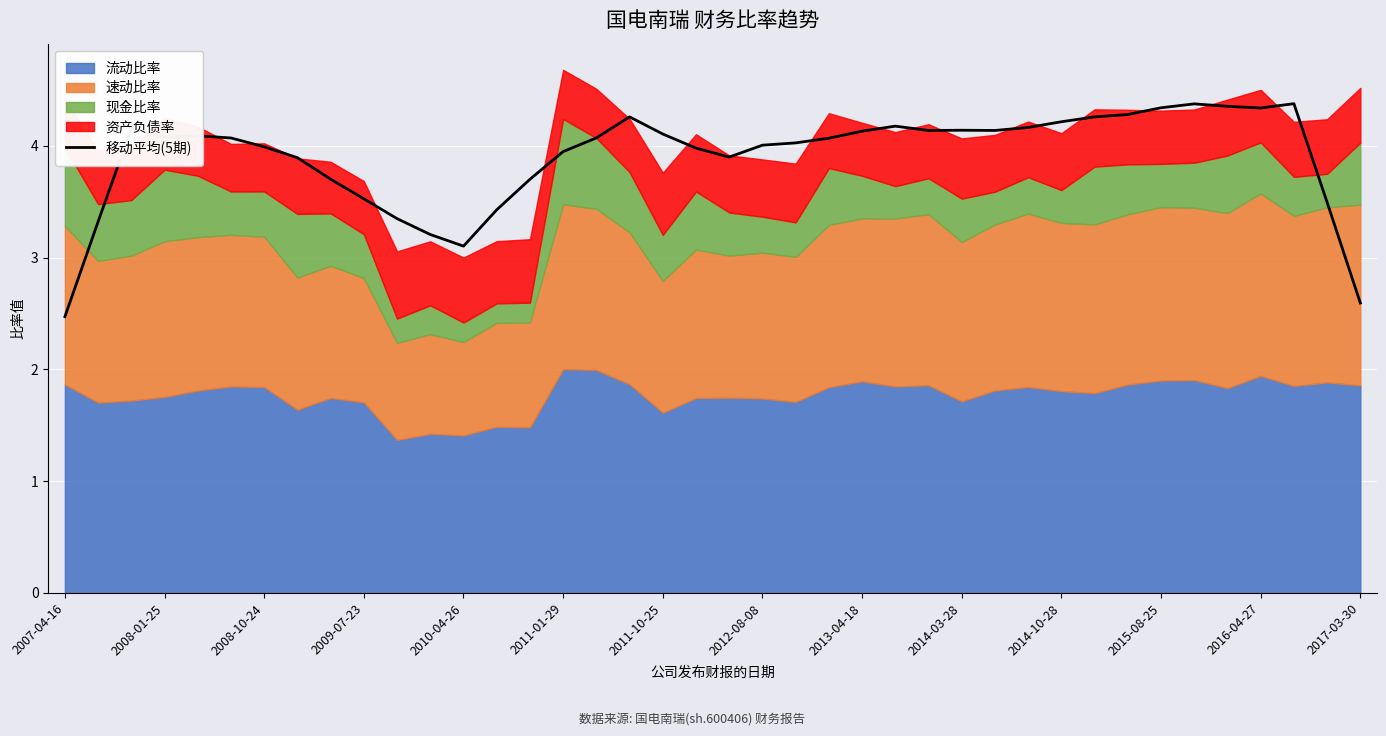

Is it true that 移动平均(5期) equals 4.1 at 2014-03-28?

True